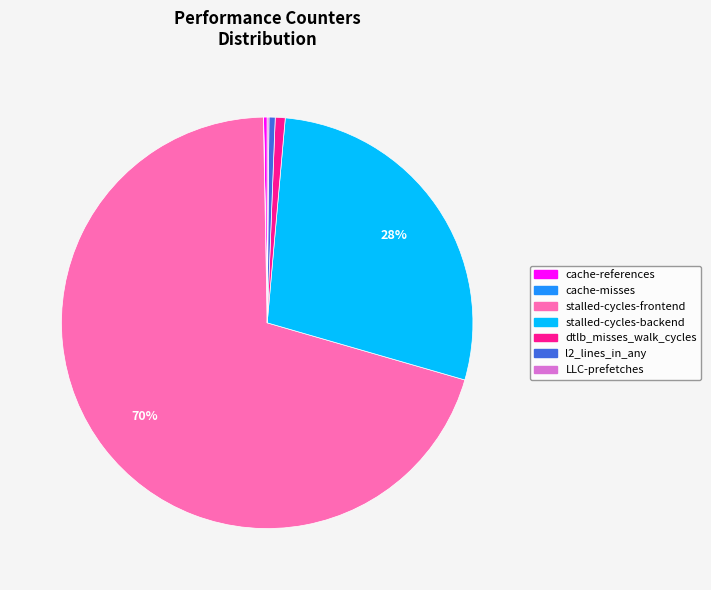

What is the largest slice in the pie chart?

stalled-cycles-frontend